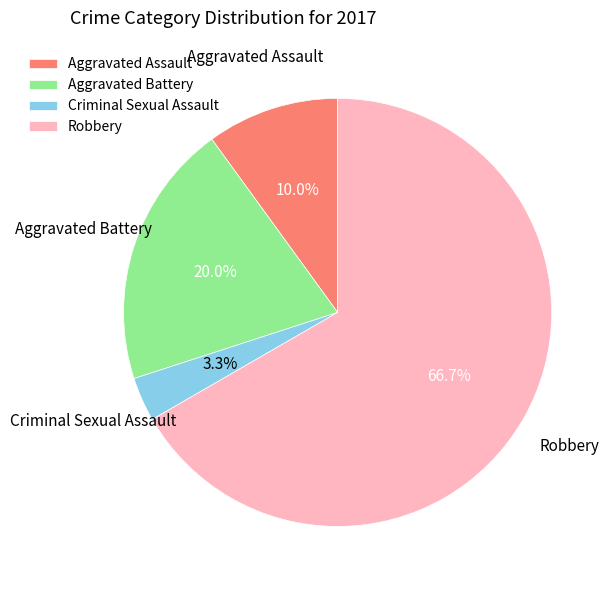

What percentage is NOT represented by Criminal Sexual Assault?

96.7%